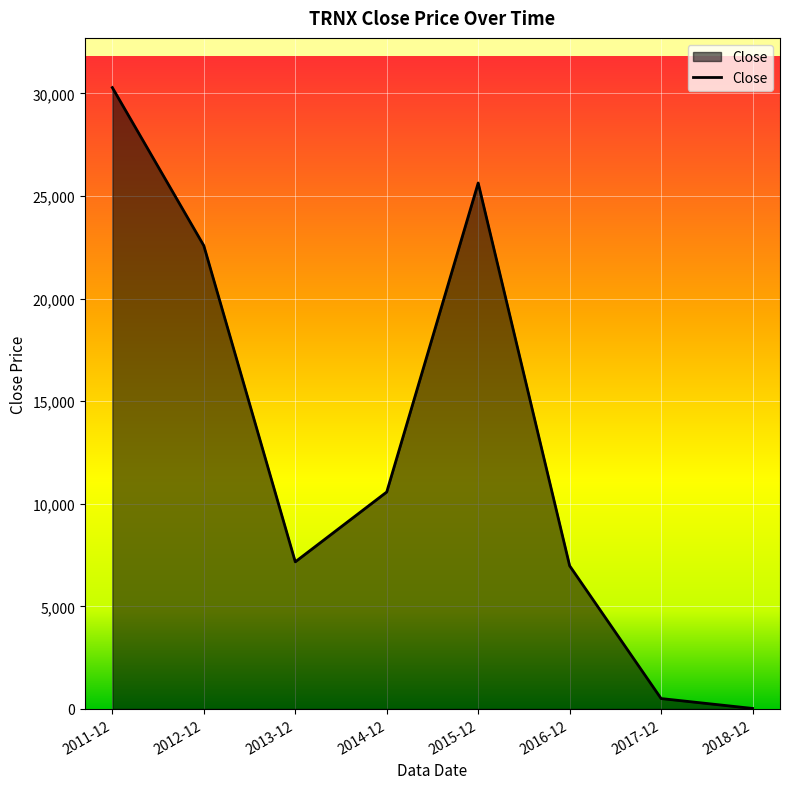

Between 2015-12 and 2016-12, which is larger?

2015-12